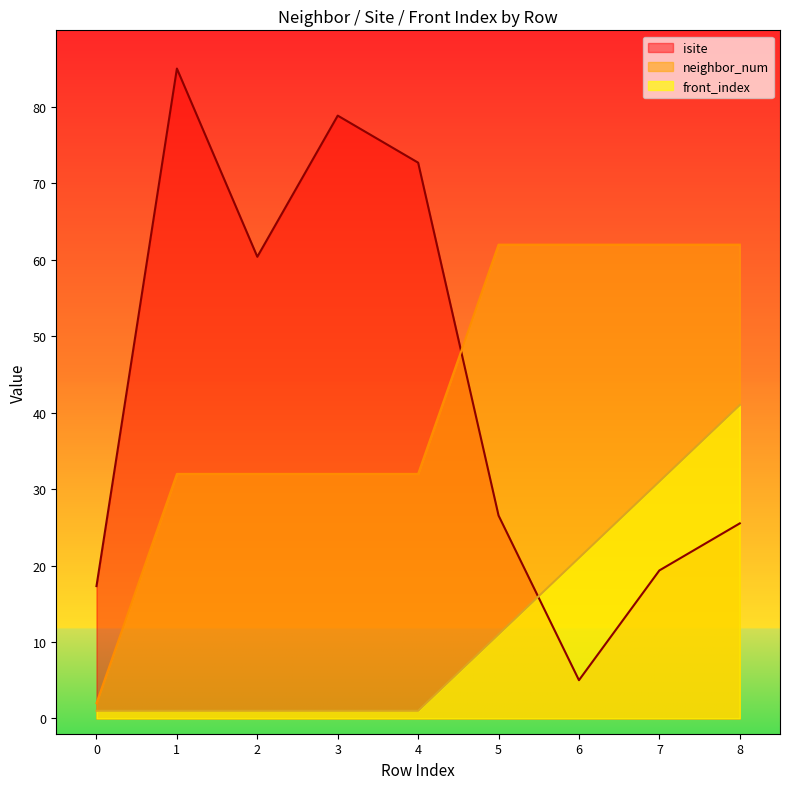

How many interior local valleys does the isite series have?

2